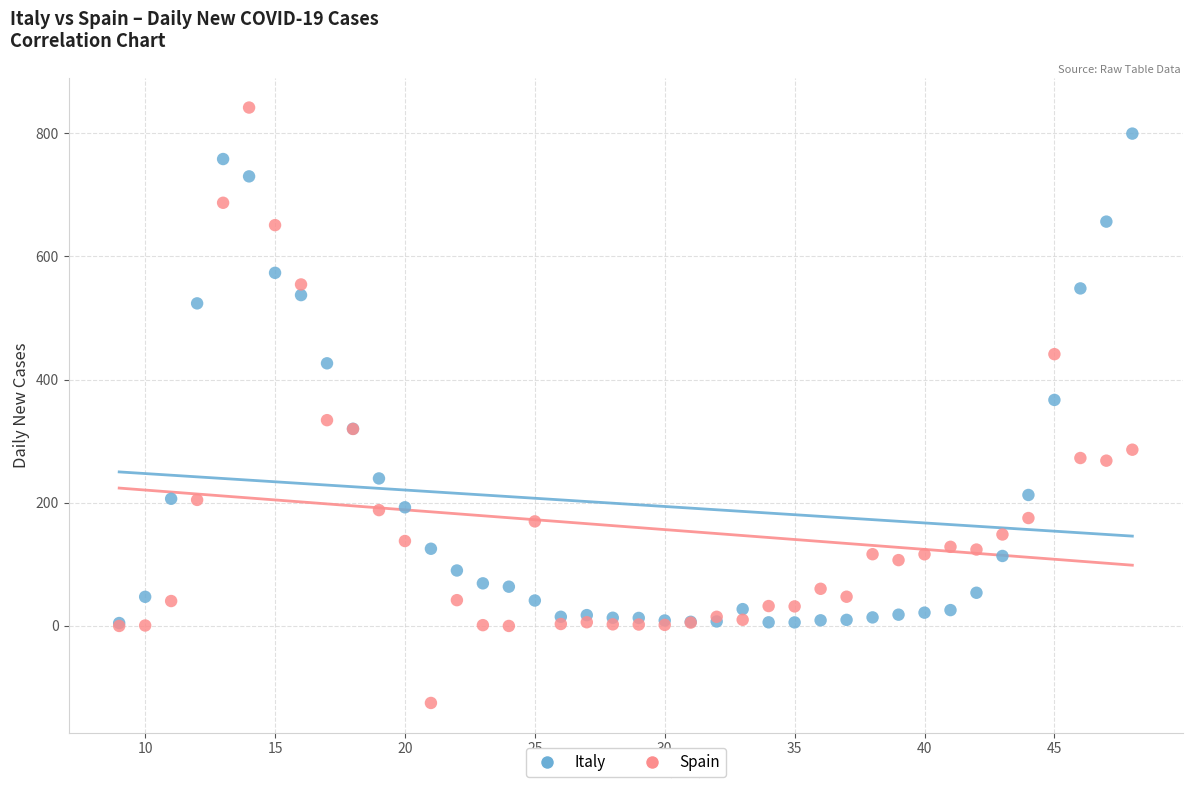

Which series contains the highest Y value?

Spain